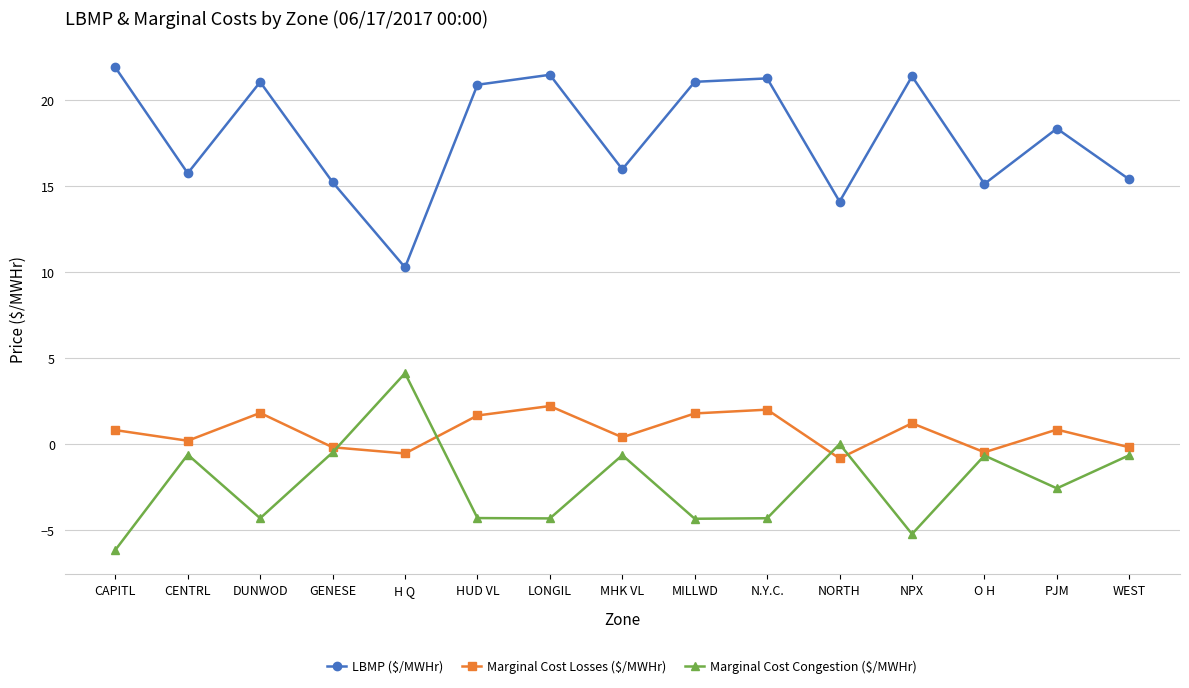

What is the spread (max minus min) of values at PJM?

20.9